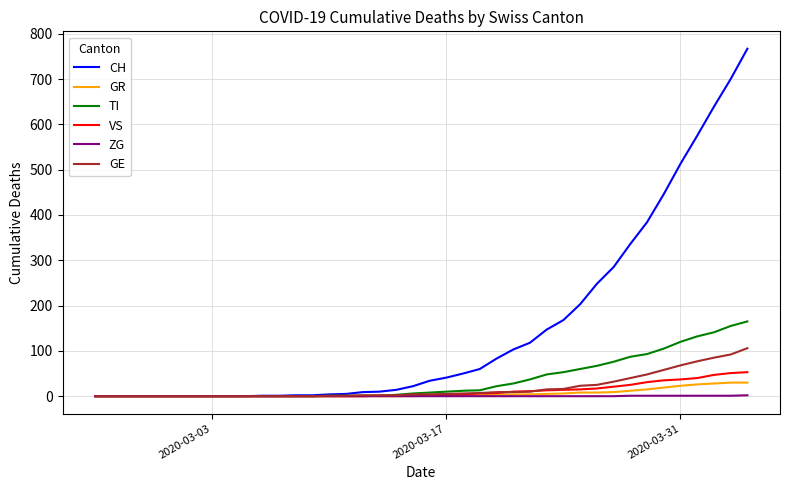

Which series has the widest spread of values?

CH